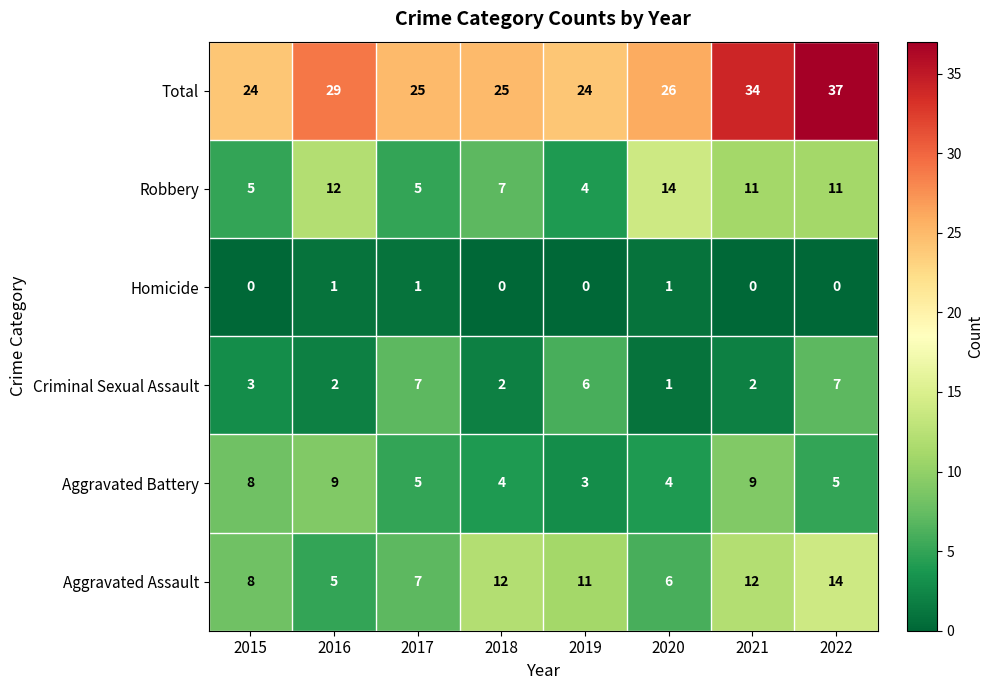

What is the total value across all series at 2019?

48